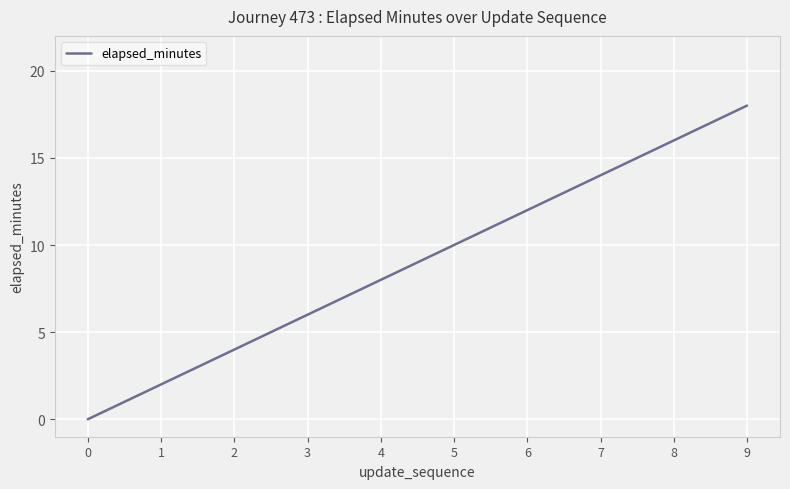

Which label corresponds to the largest value in the chart?

9